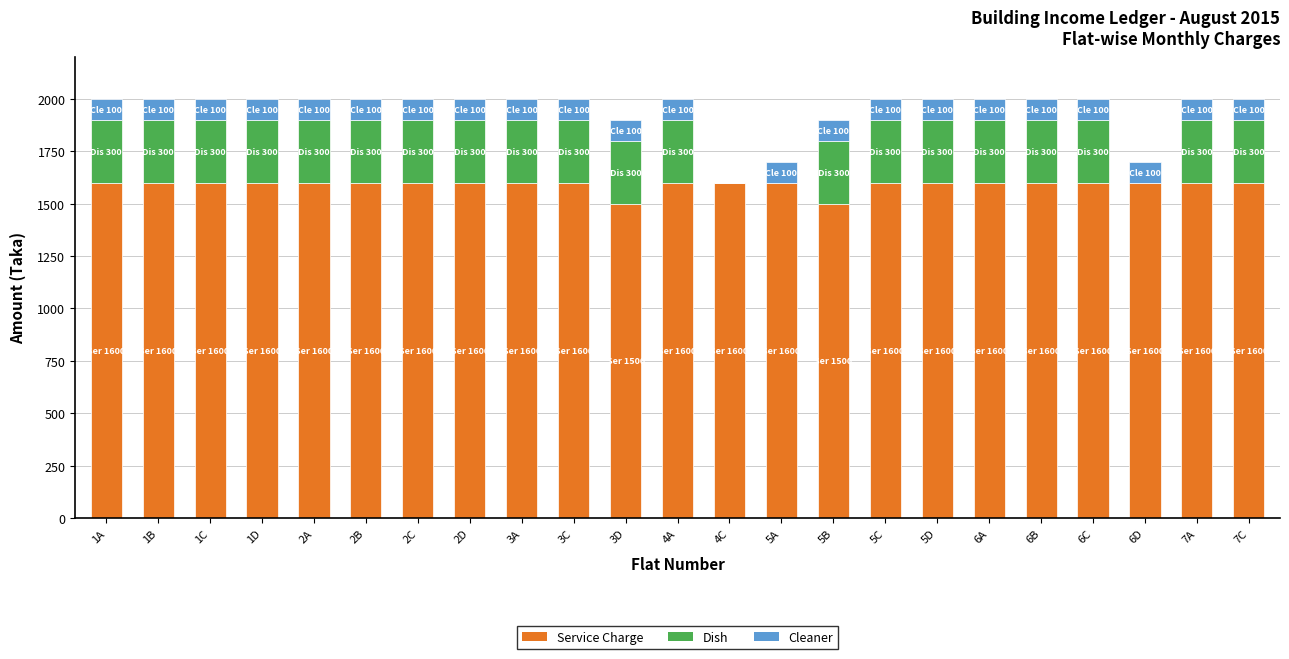

What is the maximum value for Service Charge?

1600